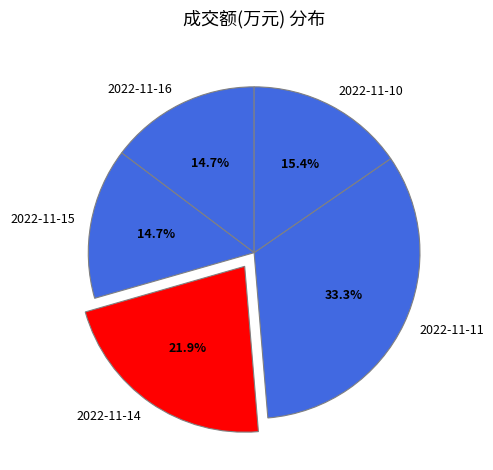

Is there a majority slice in this chart?

No